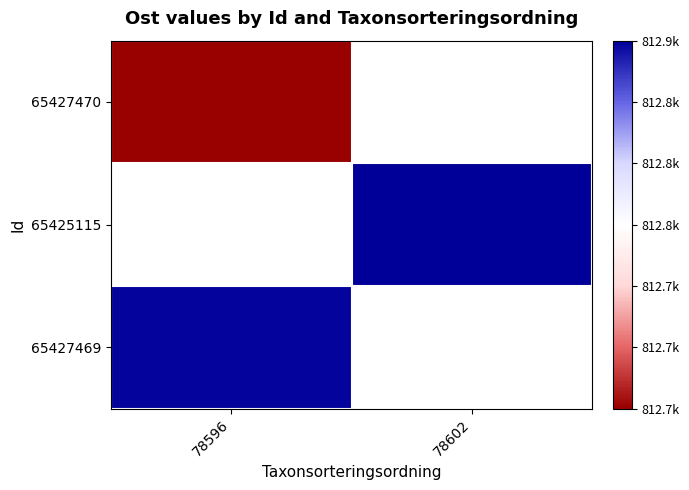

List the series in order of their overall mean, lowest first.

65427470, 65425115, 65427469